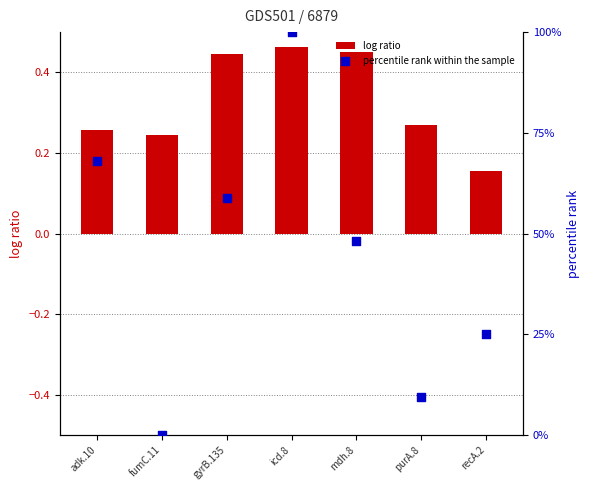

Which series reaches the minimum Y coordinate?

percentile rank within the sample